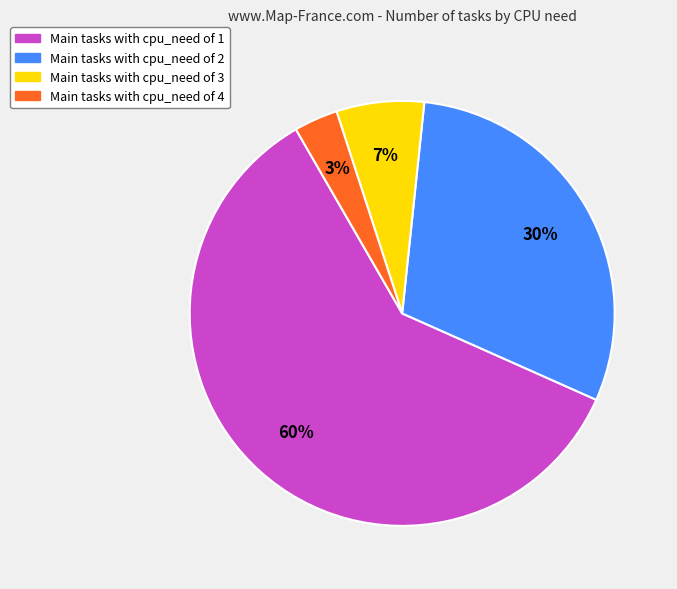

Is there any slice that represents more than half of the pie?

Yes